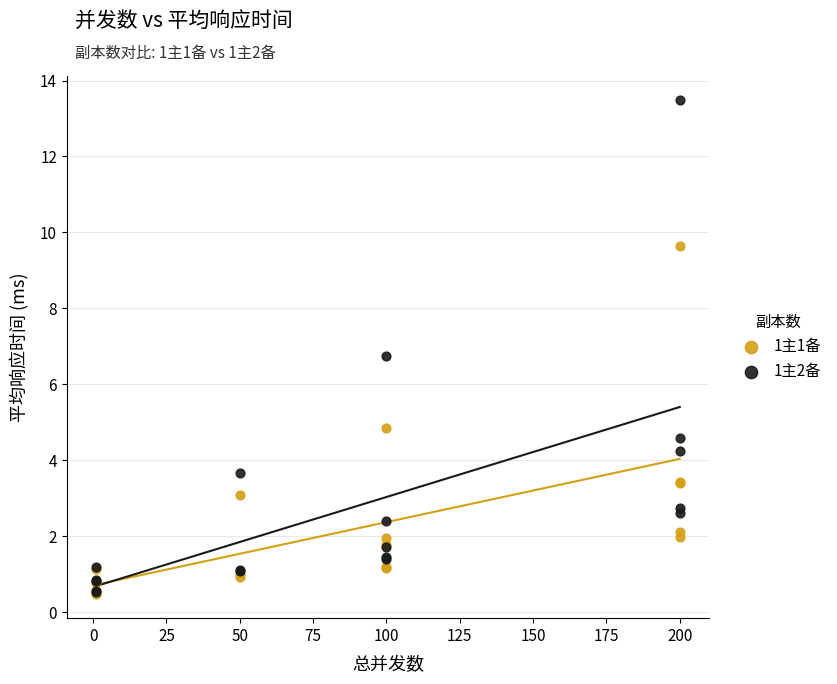

Across all series, what Y value is closest to 6?

6.8